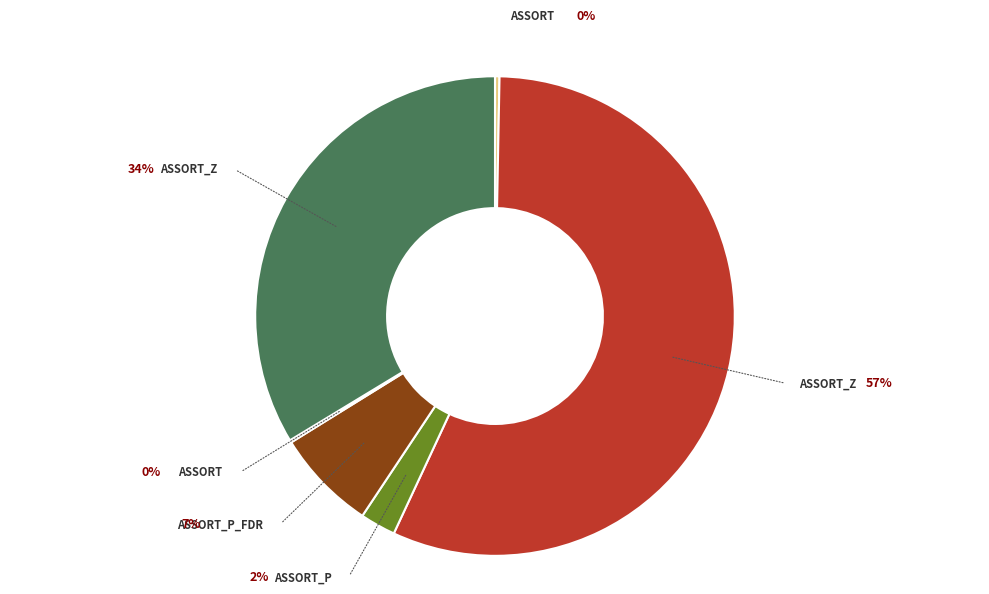

Does assort_z represent more than half of the total?

Yes